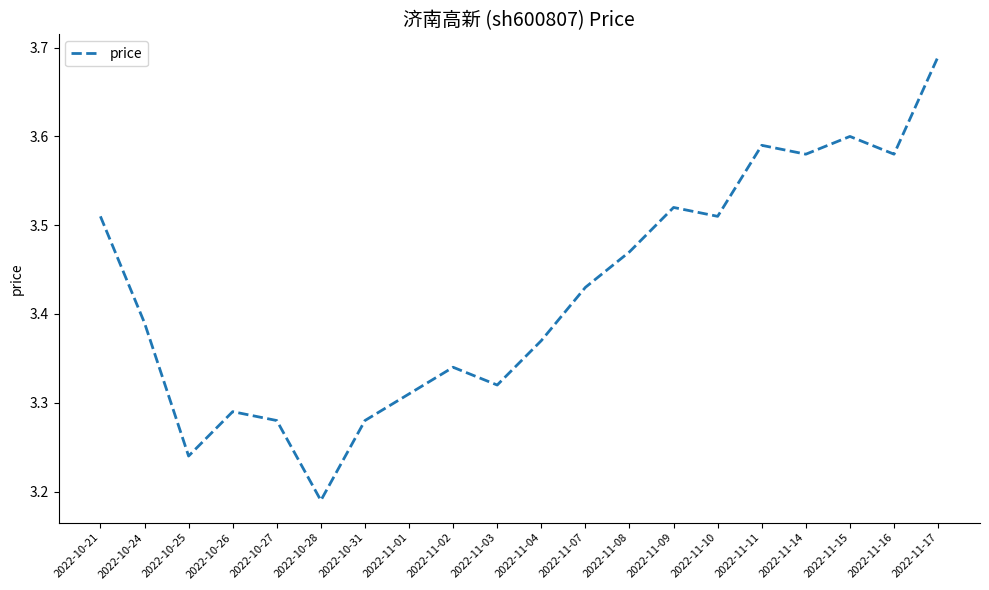

At which category does the chart reach its peak across all series?

2022-11-17